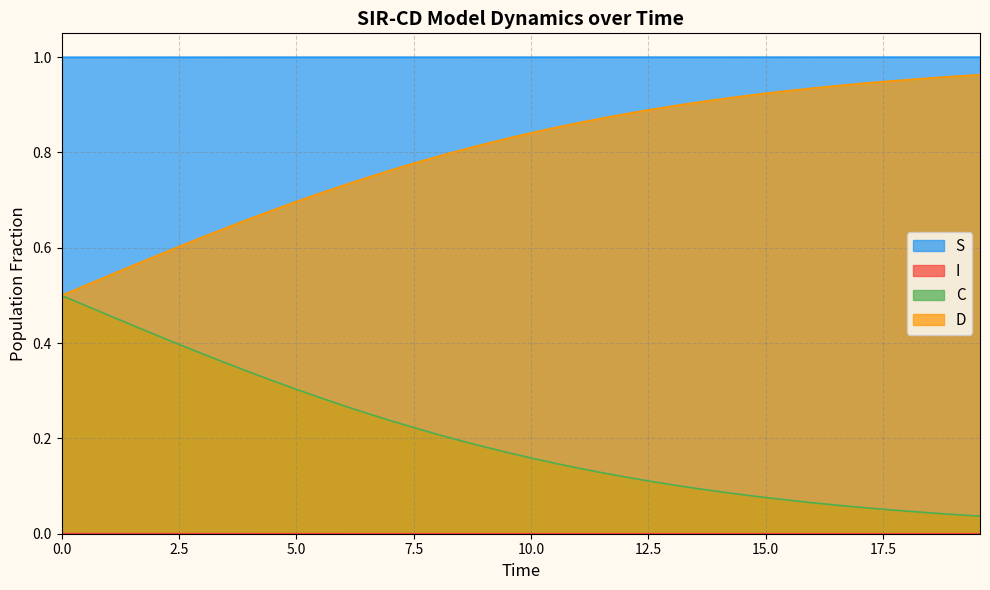

What are all the series names shown in the legend?

S, I, C, D